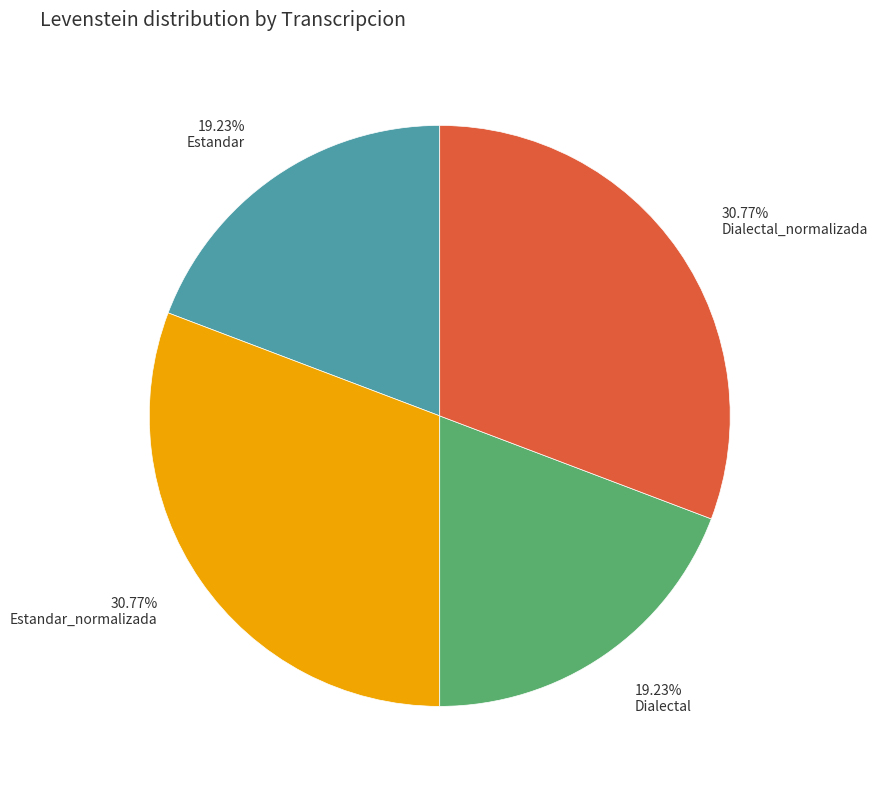

Which has a higher value, 30.77% Dialectal_normalizada or 19.23% Dialectal?

30.77% Dialectal_normalizada